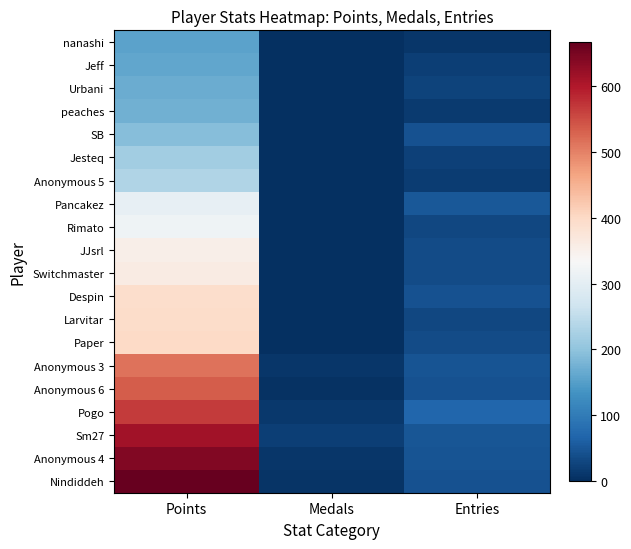

At which category is the sum across all series the highest?

Points